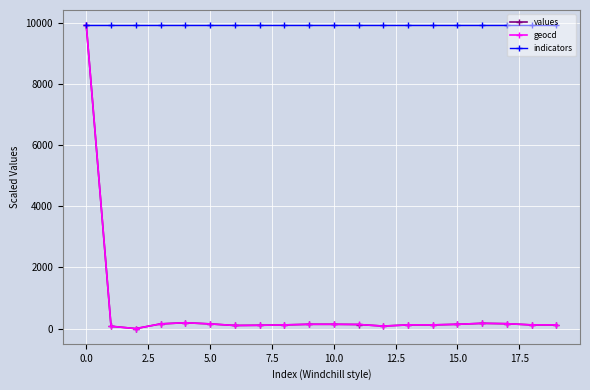

What is the greatest value displayed?

9922.0